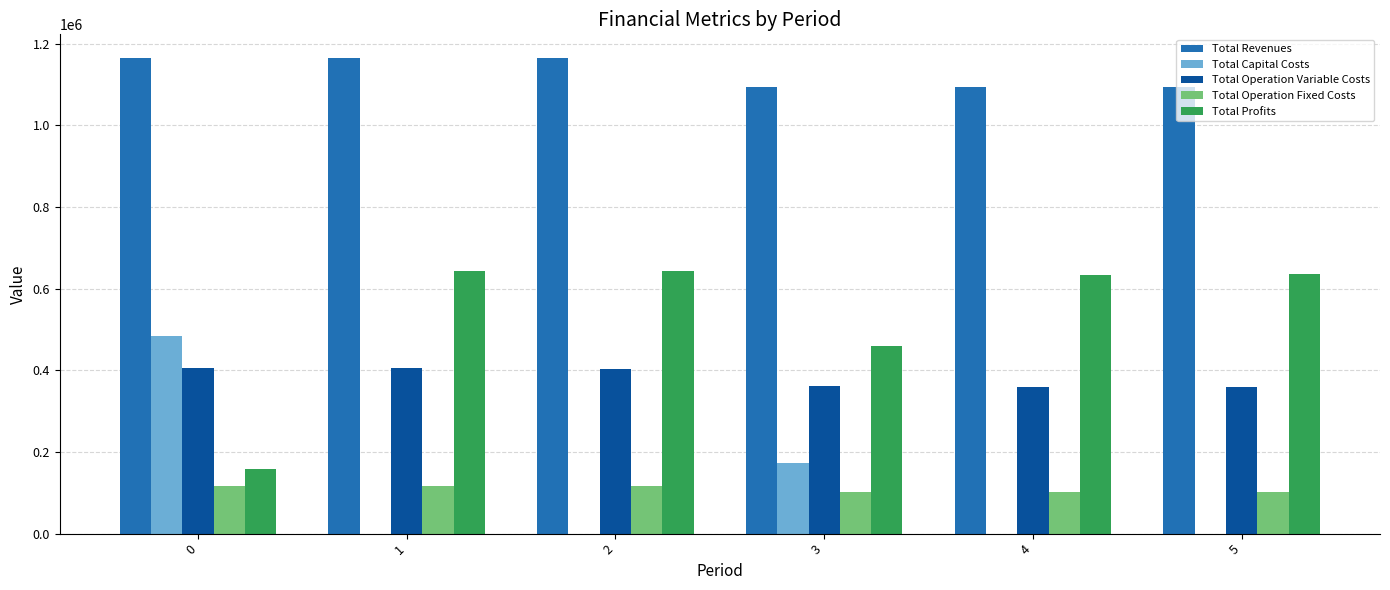

Is the value of Total Operation Variable Costs at 5 greater than the value of Total Profits at 4?

No